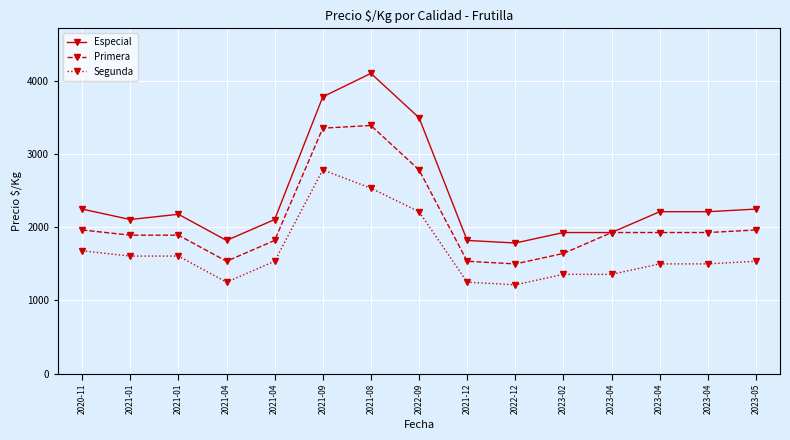

Does the chart display data point markers on the line(s)?

Yes